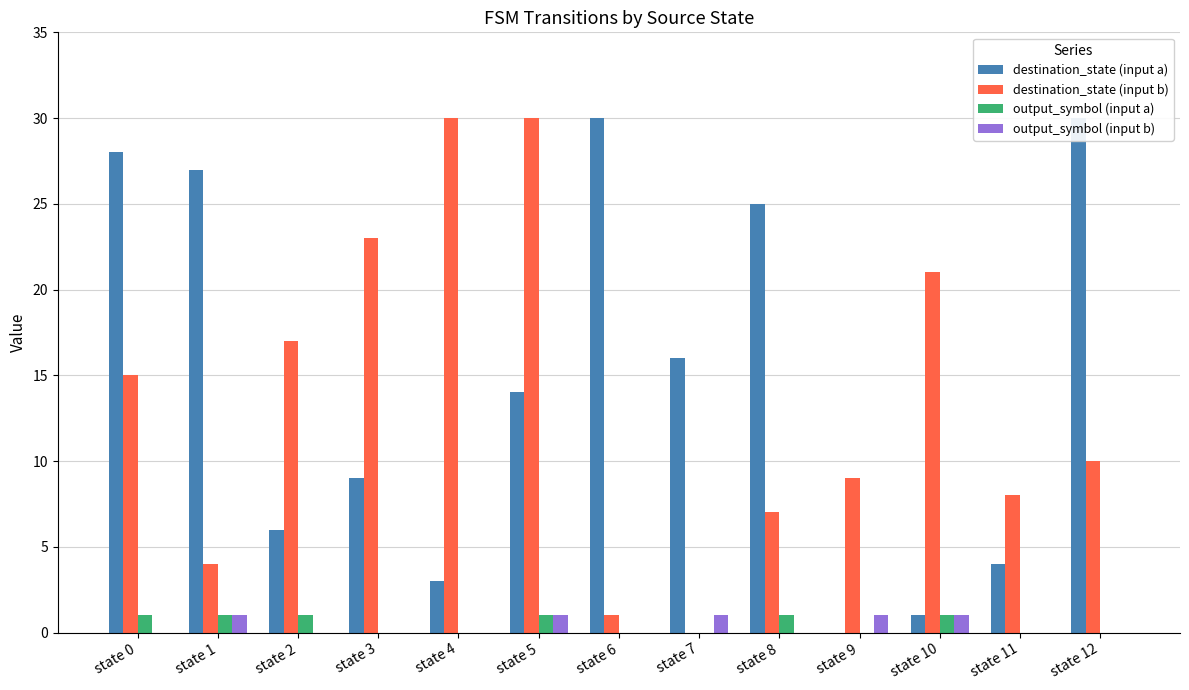

At which category is the sum across all series the highest?

state 5